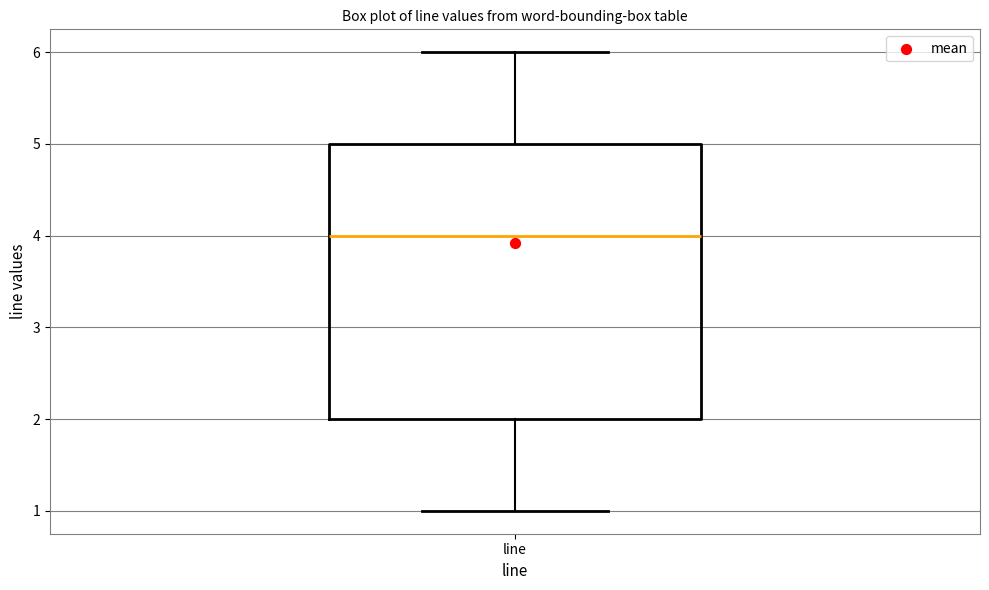

Transcribe this box plot: give where the median line is, the range the box spans, and where the two whiskers end, as read against the y-axis. The values are not printed on the chart, so give them approximately, as read against the axis.

median 4, box 2 to 5, whiskers 1 to 6